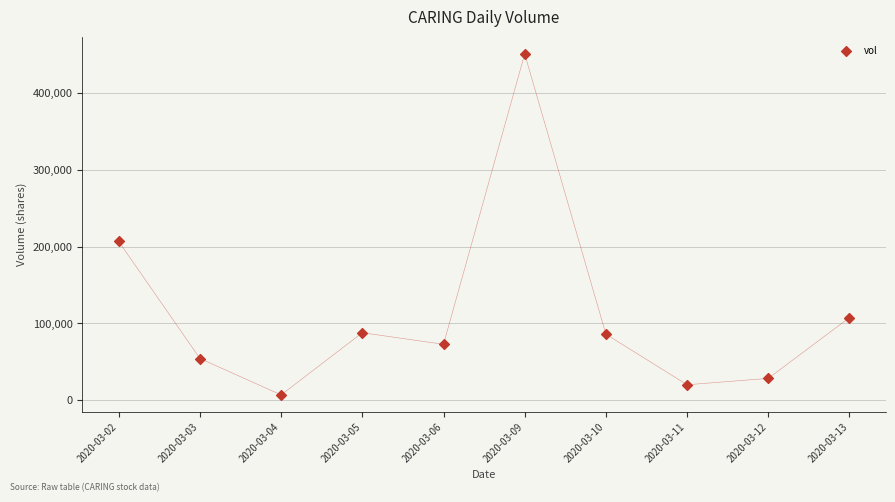

What Y value in the scatter plot is closest to 229050?

206800